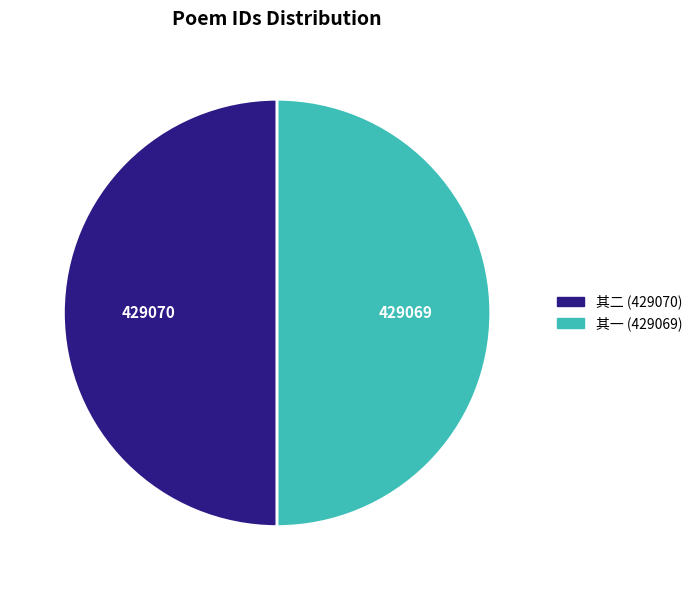

Count the number of slices in the pie.

2